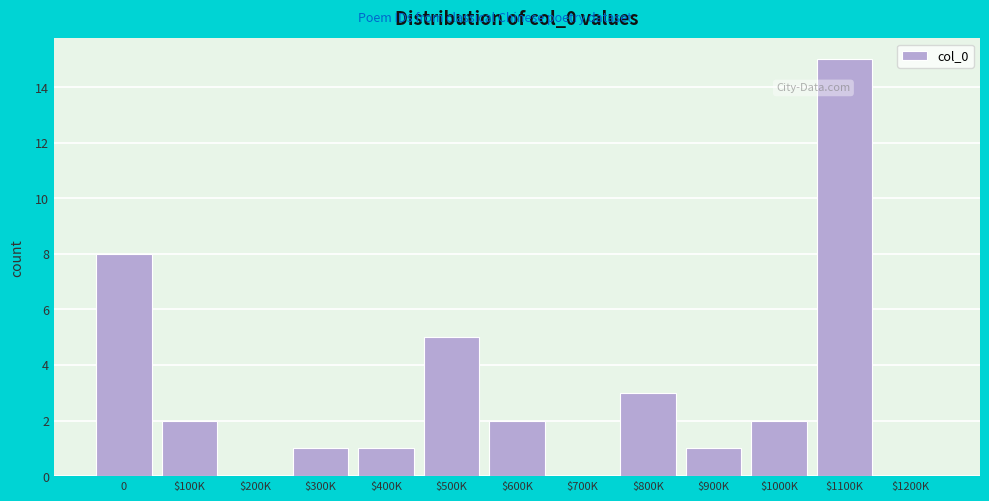

What is the ratio of the value at 0 to the value at $600K?

4.0